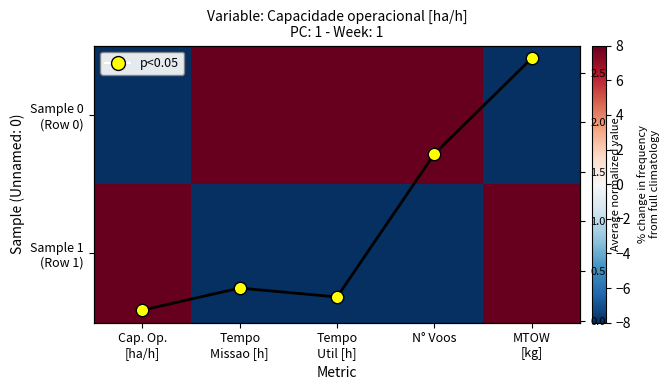

At Tempo Missao [h], list the series in order from largest to smallest.

Sample 0 (Row 0), Avg normalized, p<0.05, Sample 1 (Row 1)